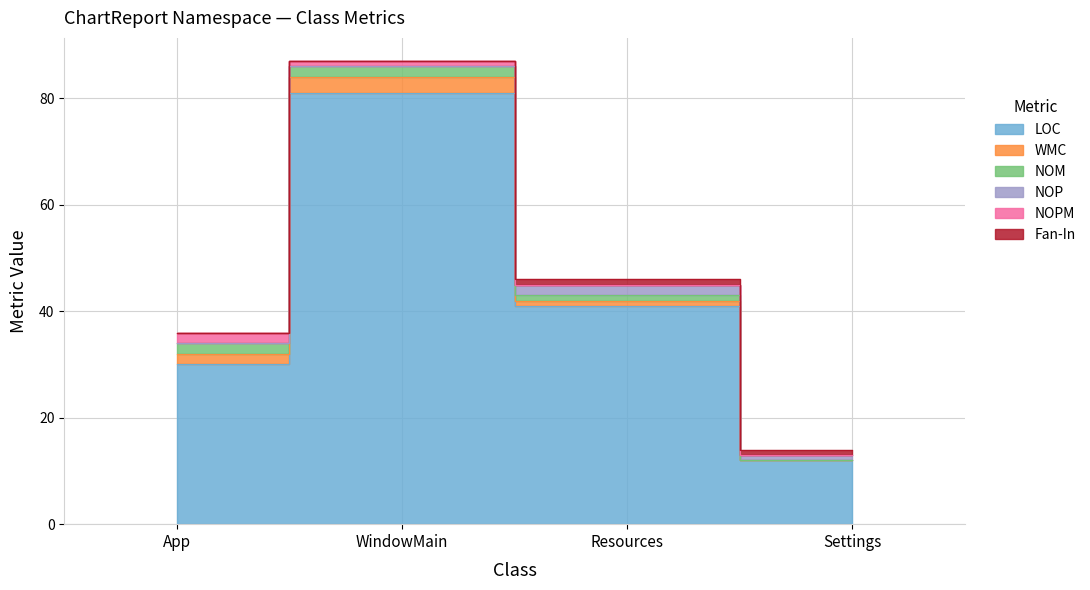

At how many categories does at least one series exceed 9?

4